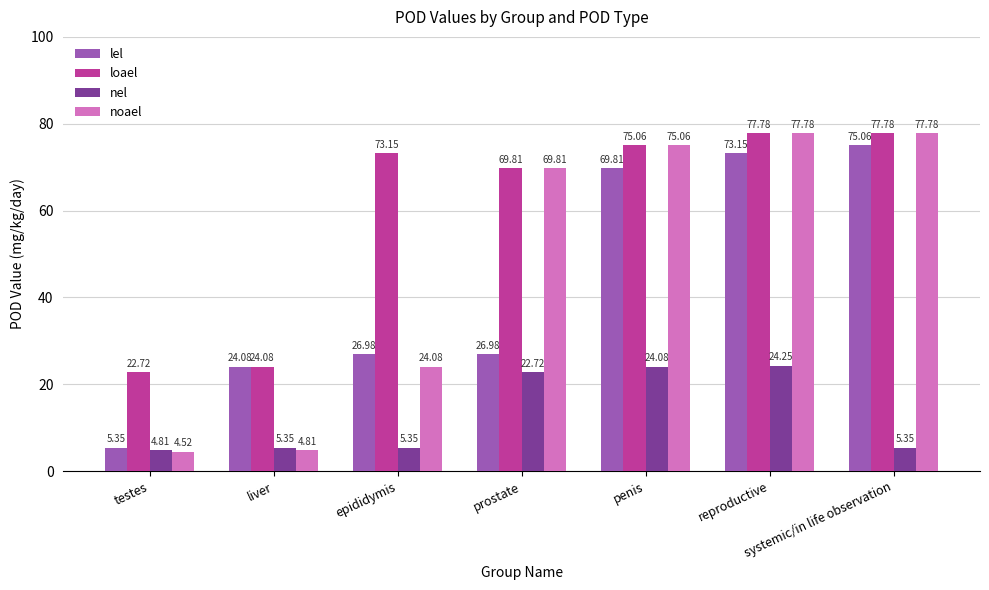

The value of noael at reproductive is 115.7. True or false?

False